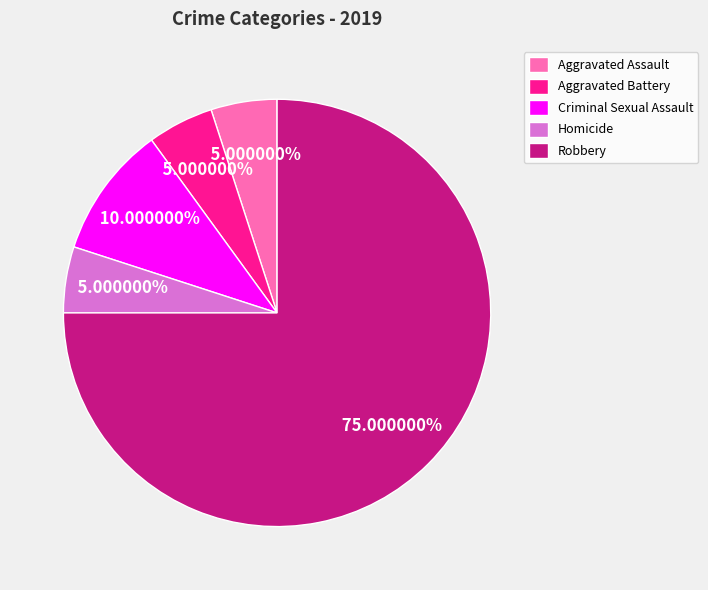

Which category accounts for the majority?

Robbery